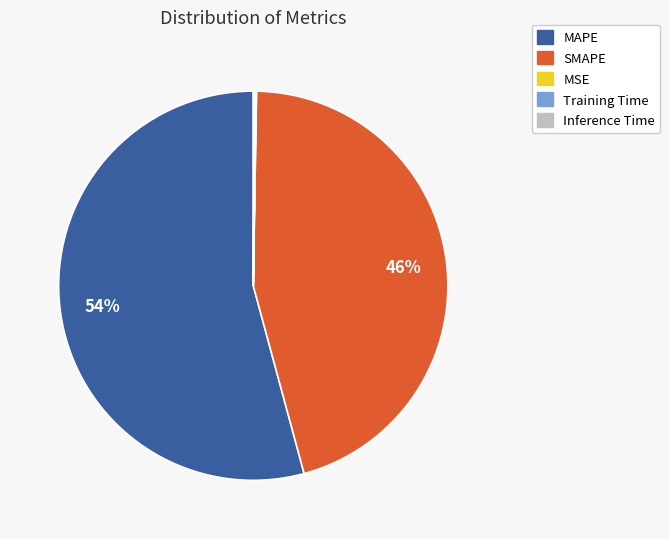

To the nearest percent, what is the difference between the largest and smallest slice percentages?

54%